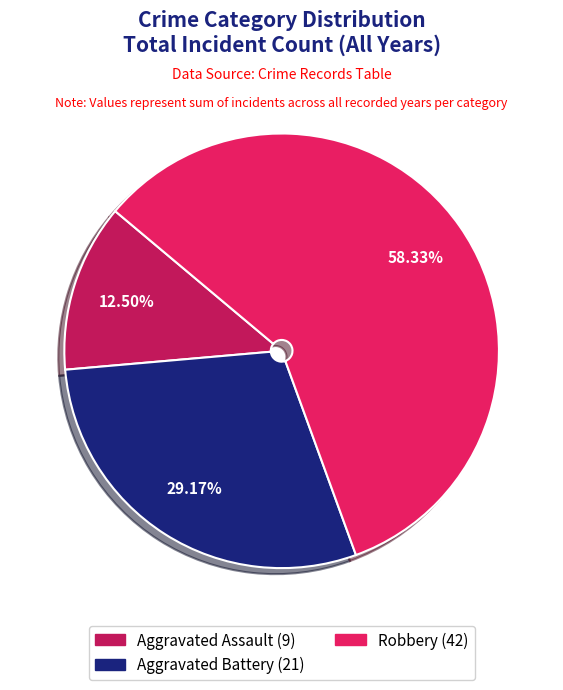

How many slices are in this pie chart?

3